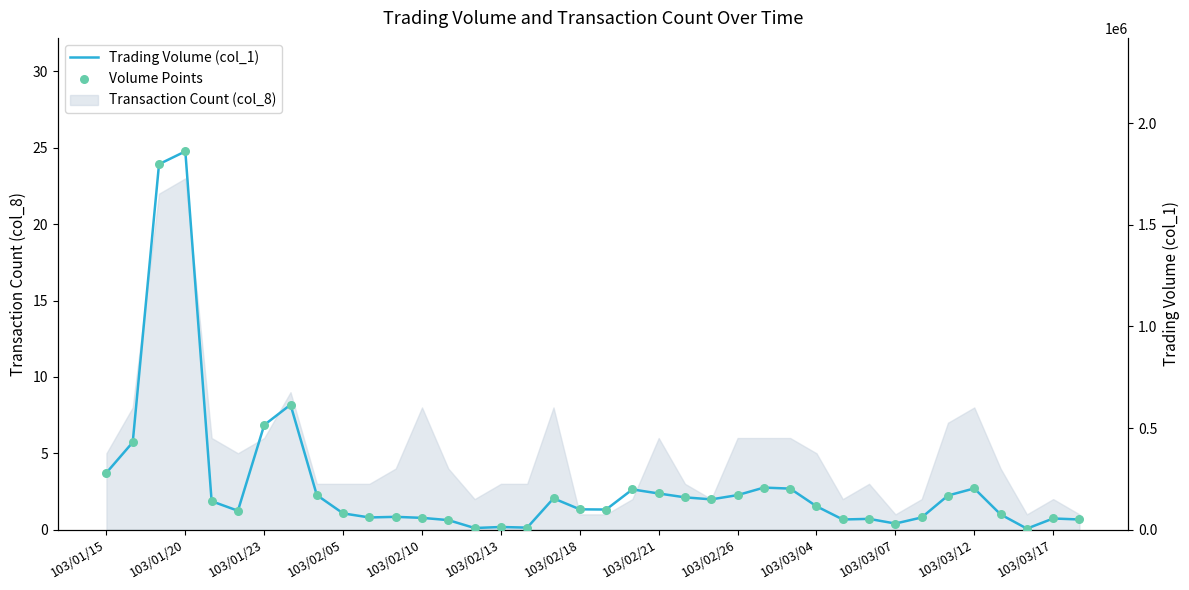

Which category has the highest value in the Transaction Count (col_8) series?

103/01/20